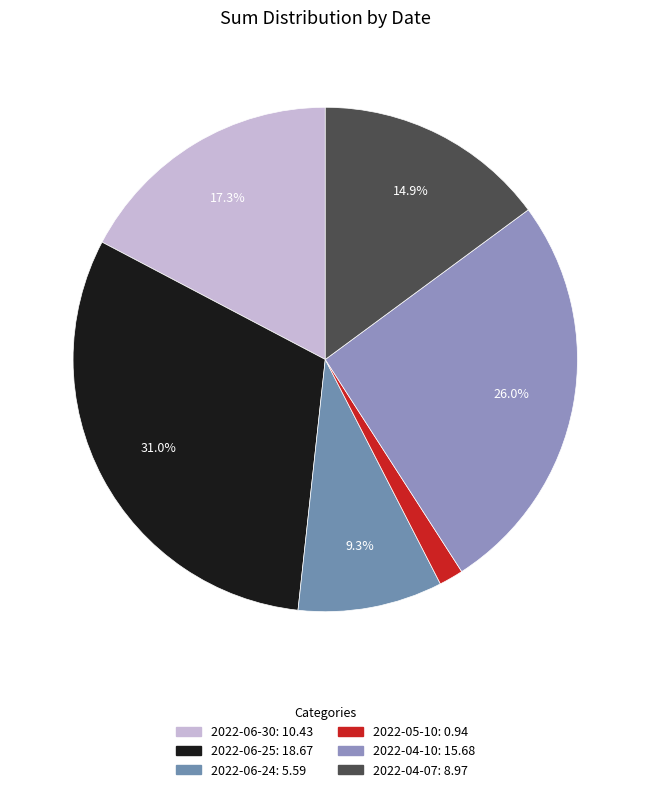

How many segments does this pie chart have?

6